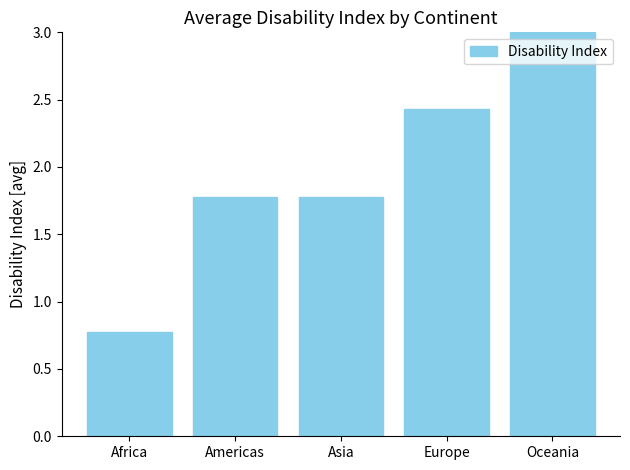

Which has a higher value, Africa or Asia?

Asia